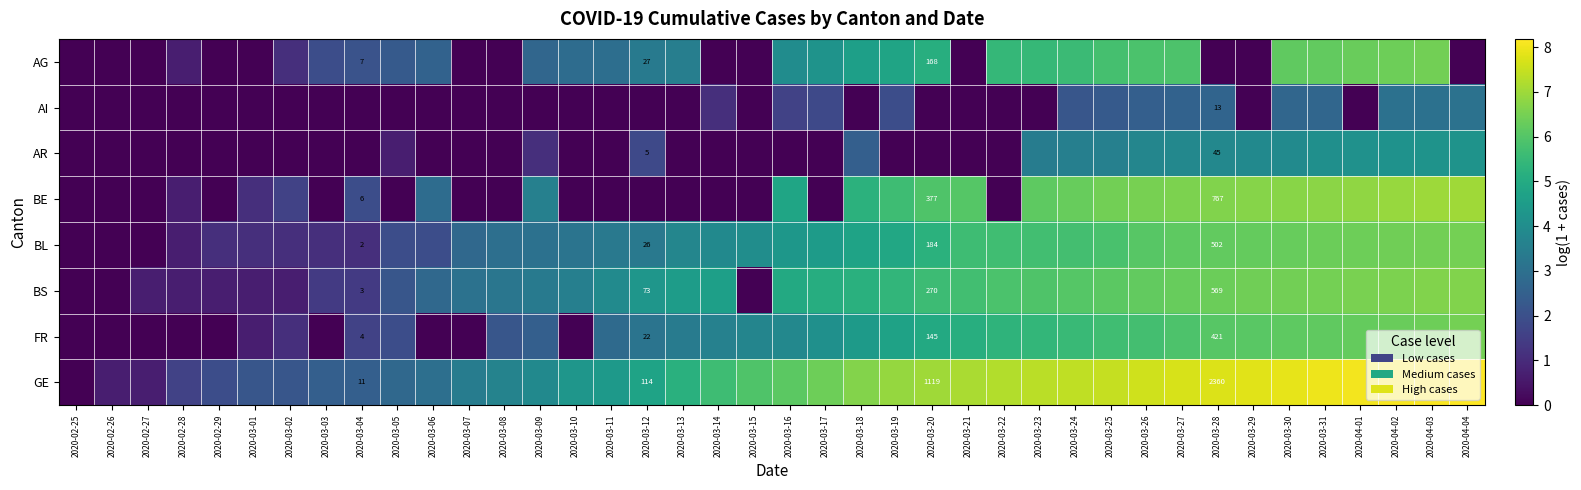

Is it true that AI equals 0.0 at 2020-03-03?

True